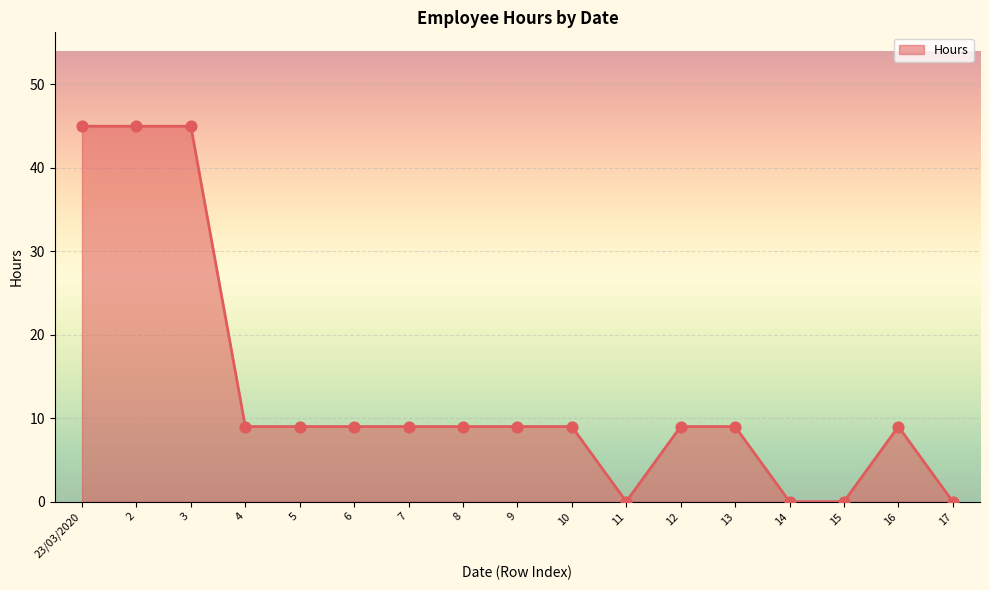

Approximately how many times larger is the value at 16 compared to 12?

1.0